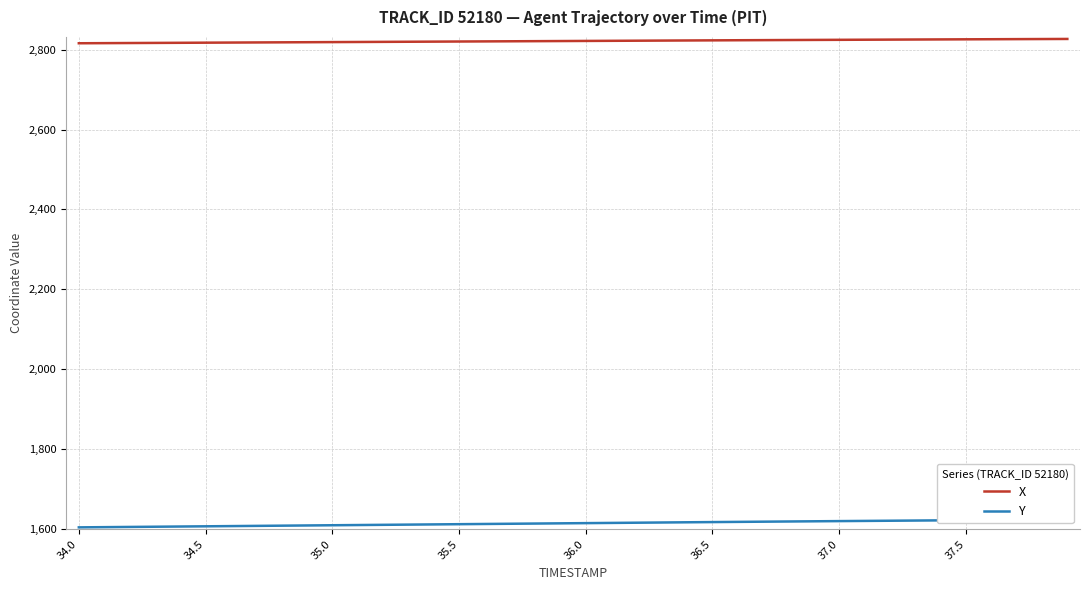

True or false: X has a value of 1304.0 at 37.5.

False